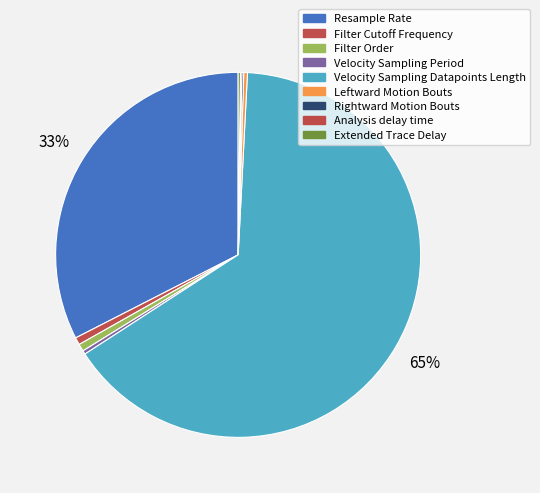

Is it true that Leftward Motion Bouts is 7% of the pie?

False